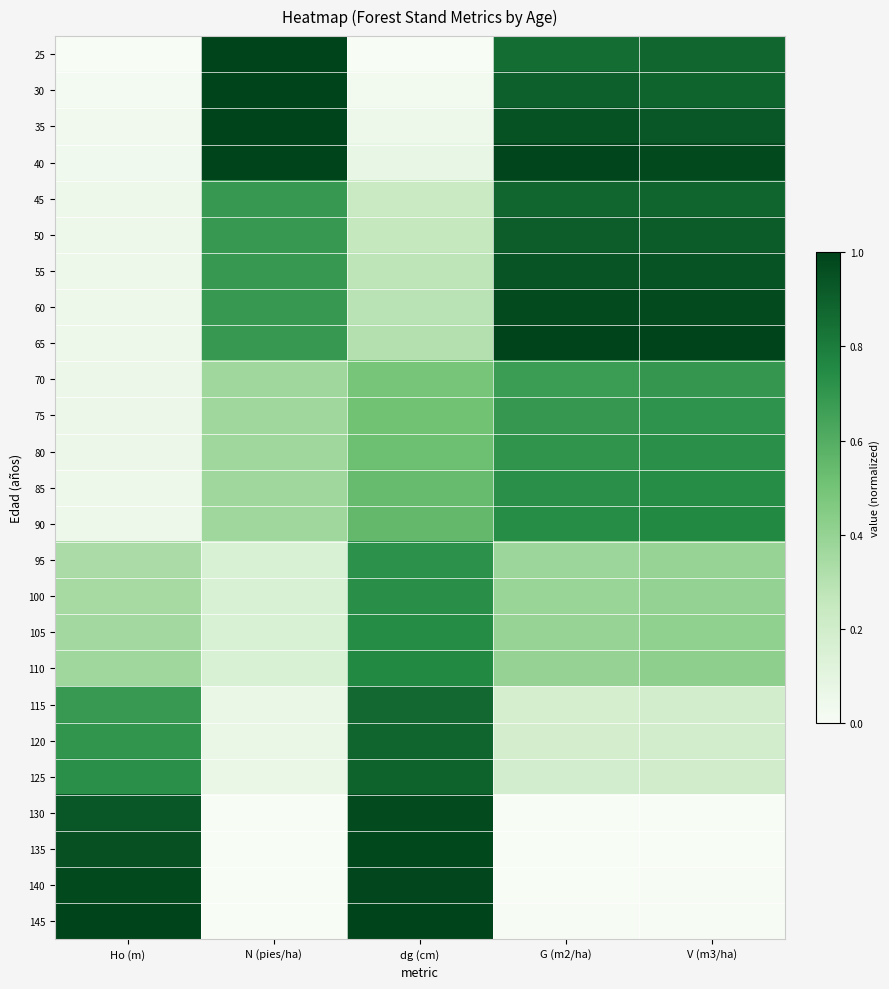

How many data points does each series have?

5